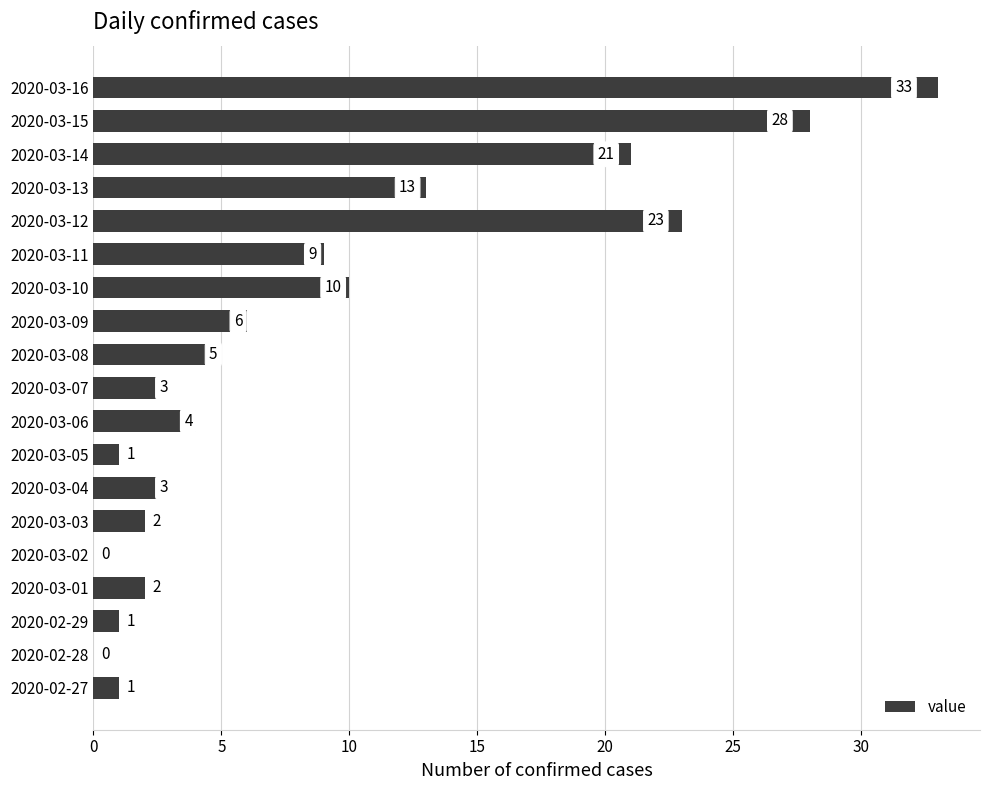

Is it true that the value at 2020-03-02 is -17?

False